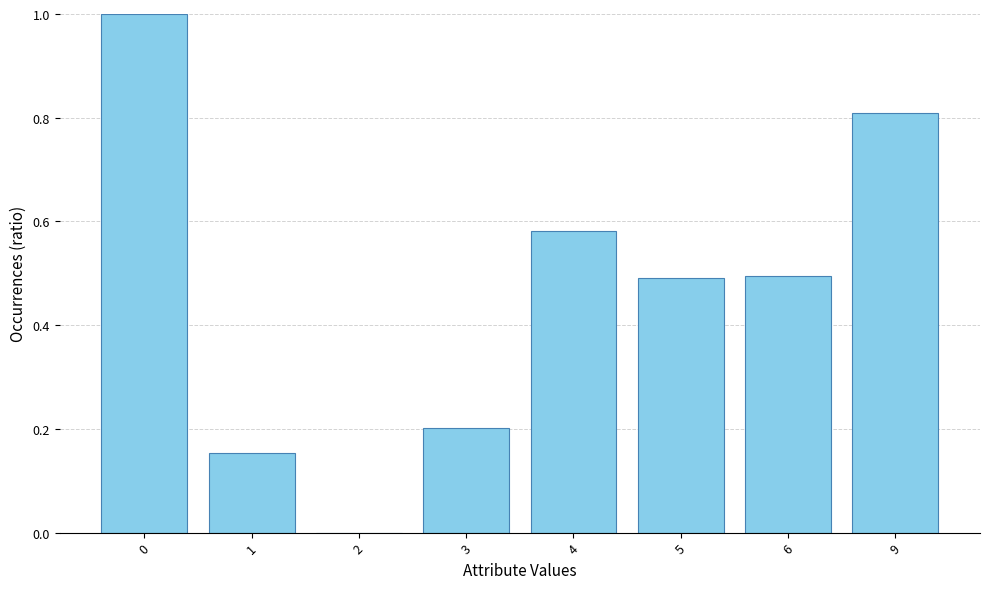

What is the change in value from 0 to 6?

-0.5